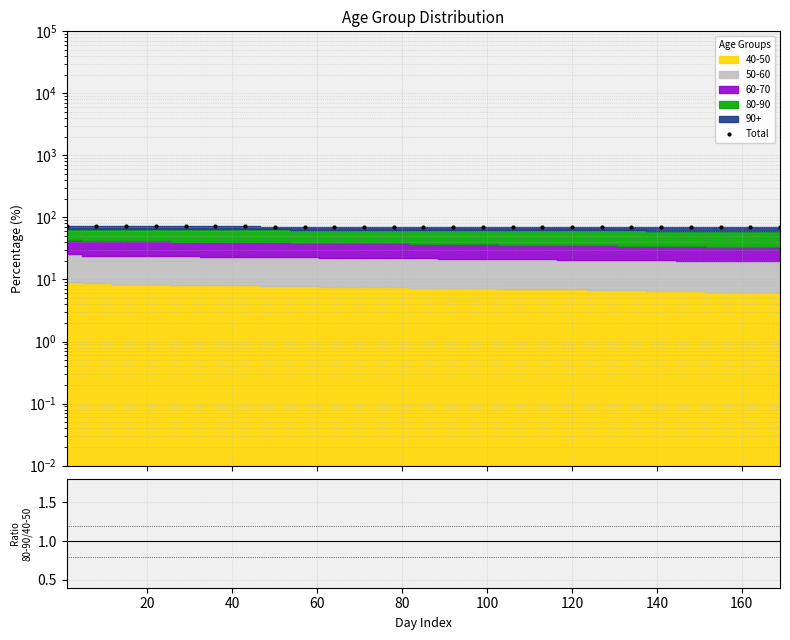

True or false: Total and 80-90 / 40-50 cross at least once.

False